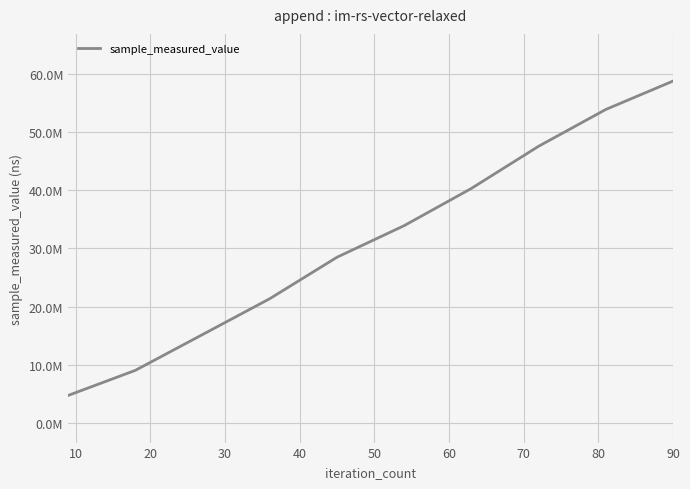

Does the chart display data point markers on the line(s)?

No